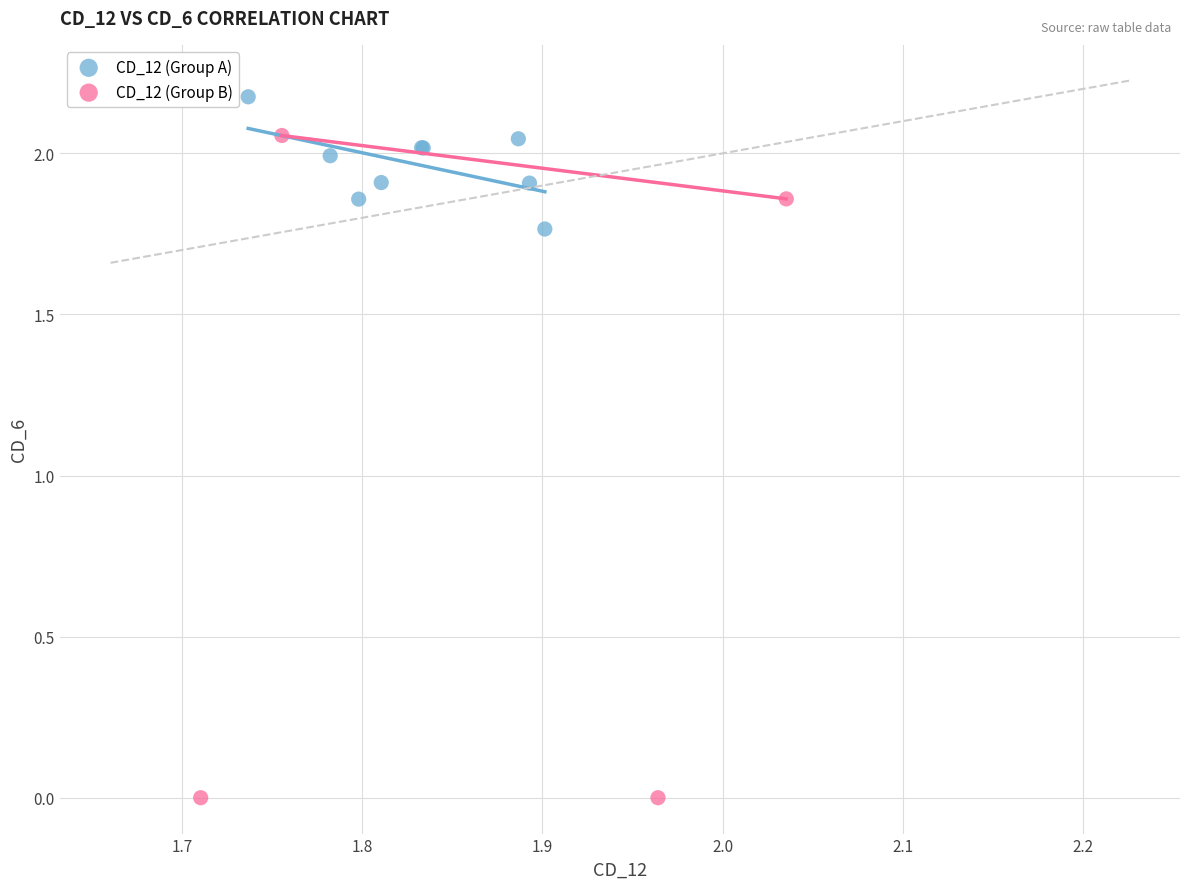

Which series contains the highest Y value?

CD_12 (Group A)